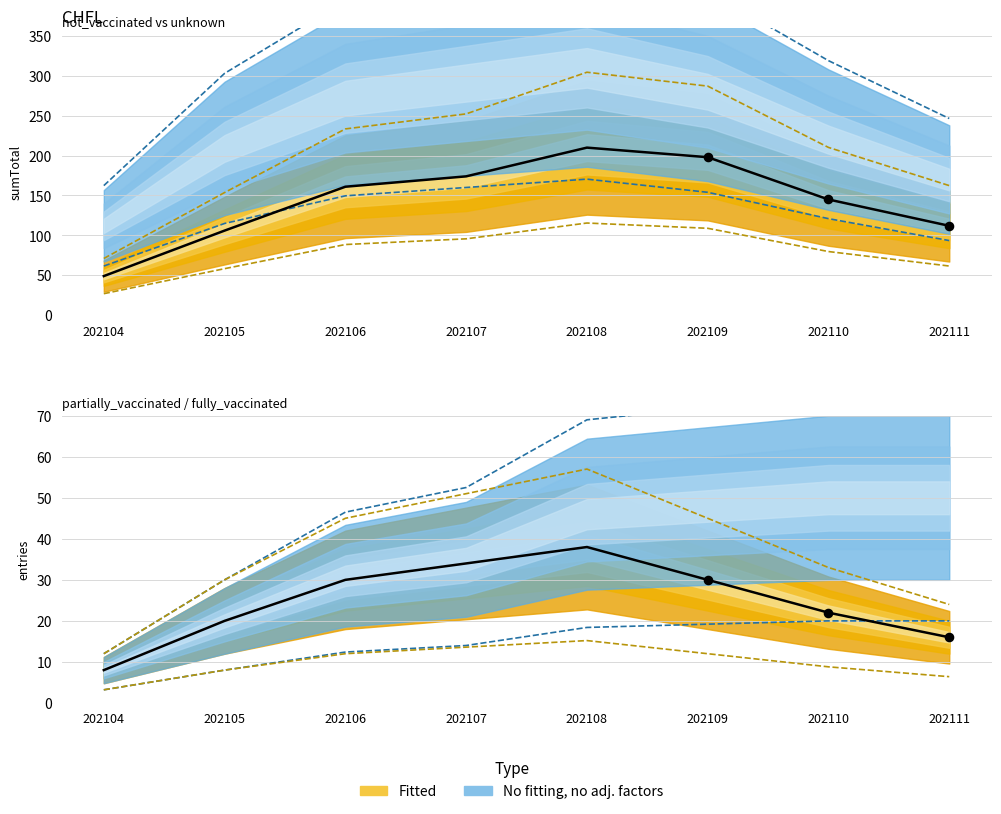

What is the total value across all series at 202108?

697.5